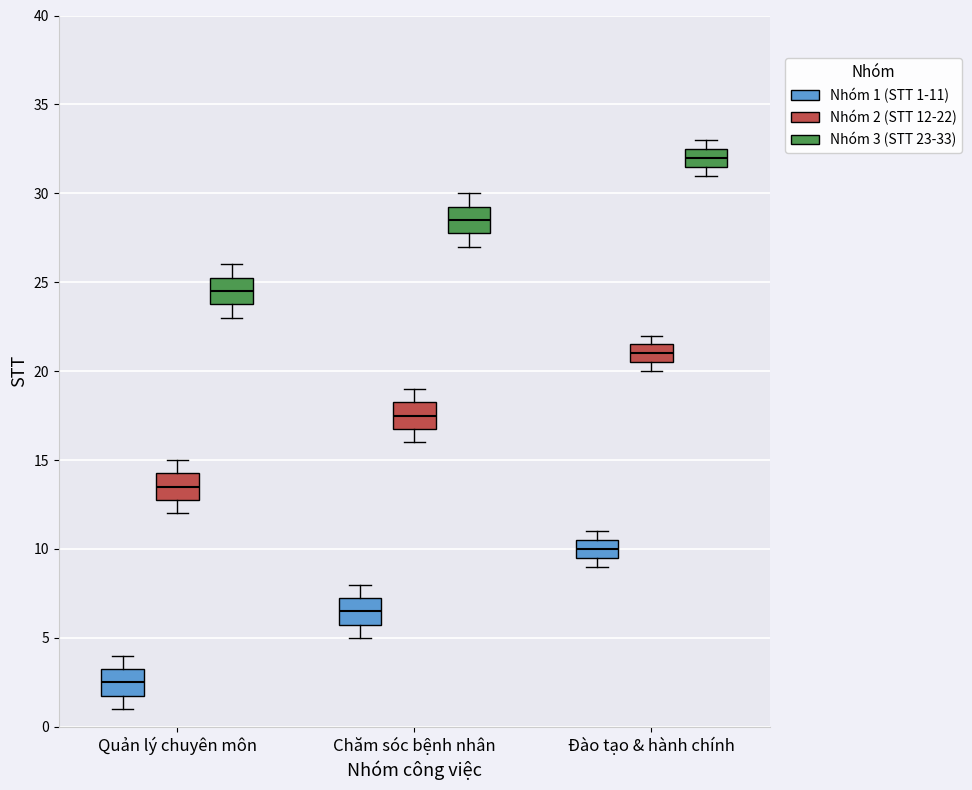

Where does the lower whisker of the box for Quản lý chuyên môn (Nhóm 1 (STT 1-11)) end on the y-axis? The values are not printed on the chart, so give them approximately, as read against the axis.

1.0